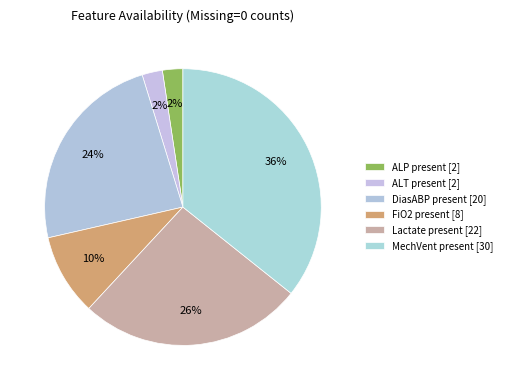

Count the number of slices in the pie.

6